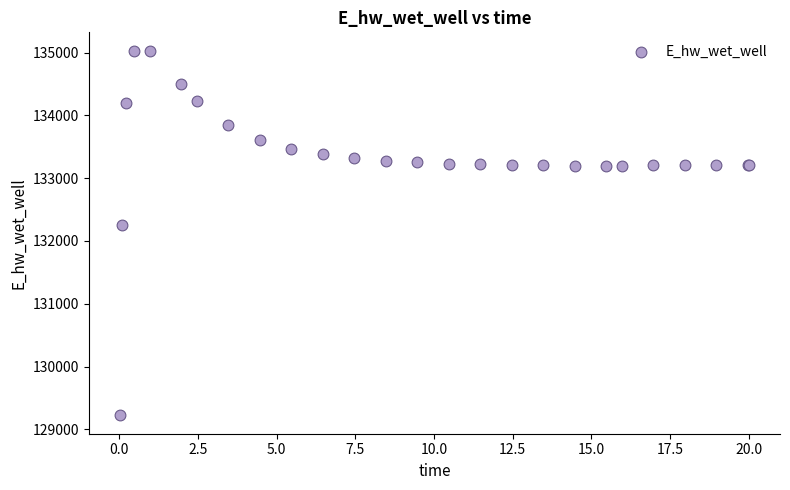

What Y value in the scatter plot is closest to 132126?

132254.1